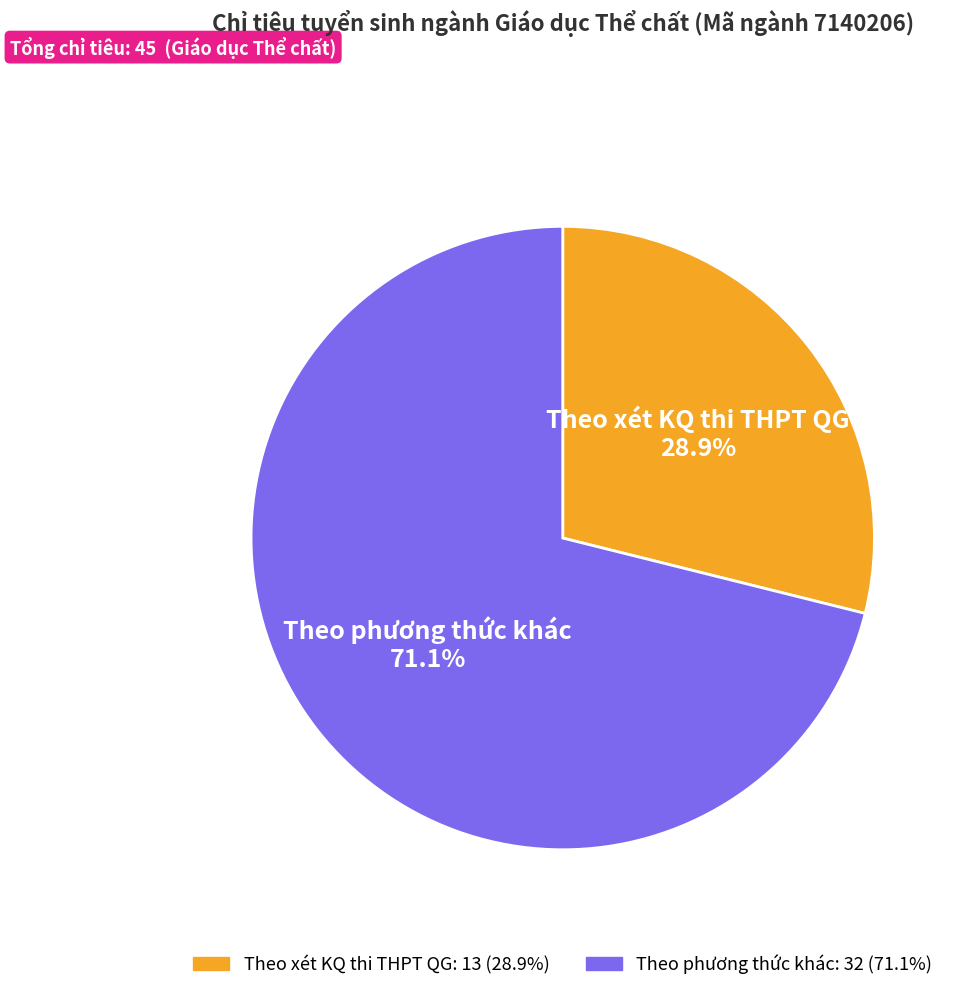

Which category accounts for the majority?

Theo phương thức khác